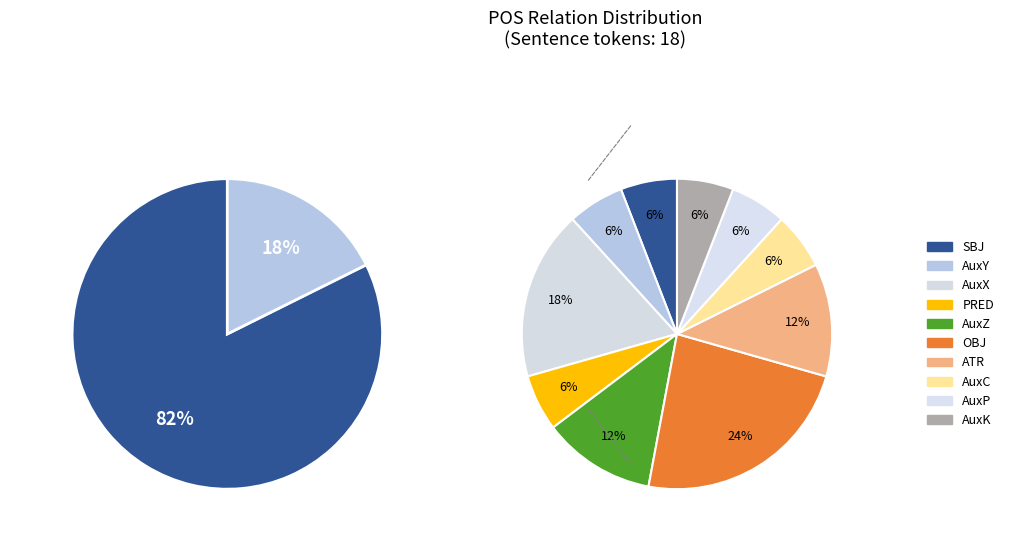

Does AuxP account for over 50% of the chart?

No